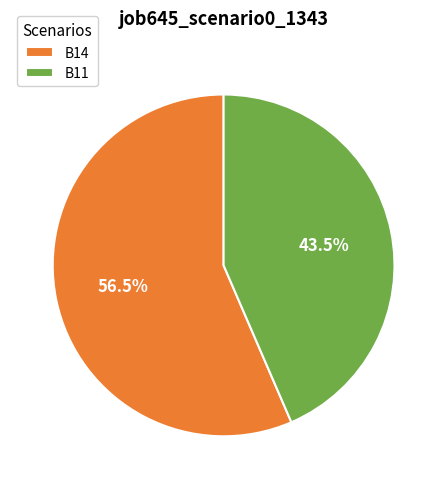

Rank the categories by value from lowest to highest.

B11, B14